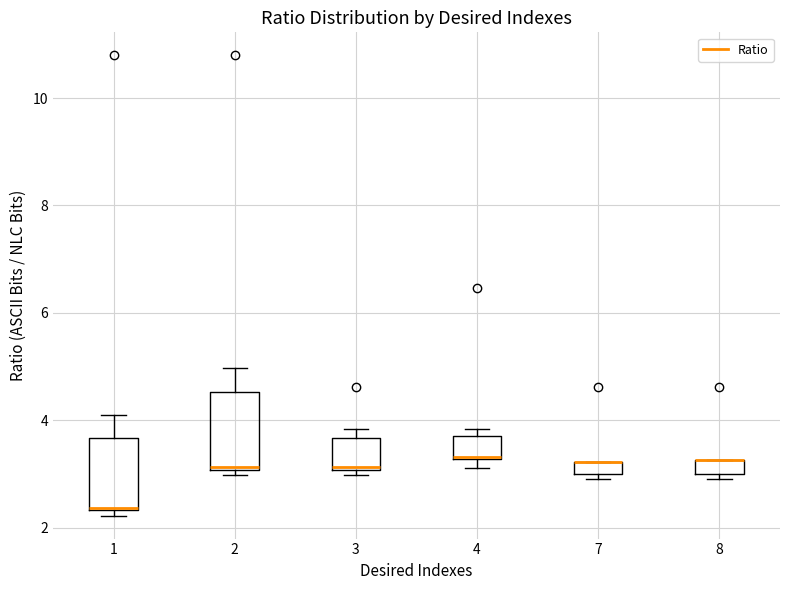

Where is the lower edge of the box at x = 2 on the y-axis? The values are not printed on the chart, so give them approximately, as read against the axis.

3.0